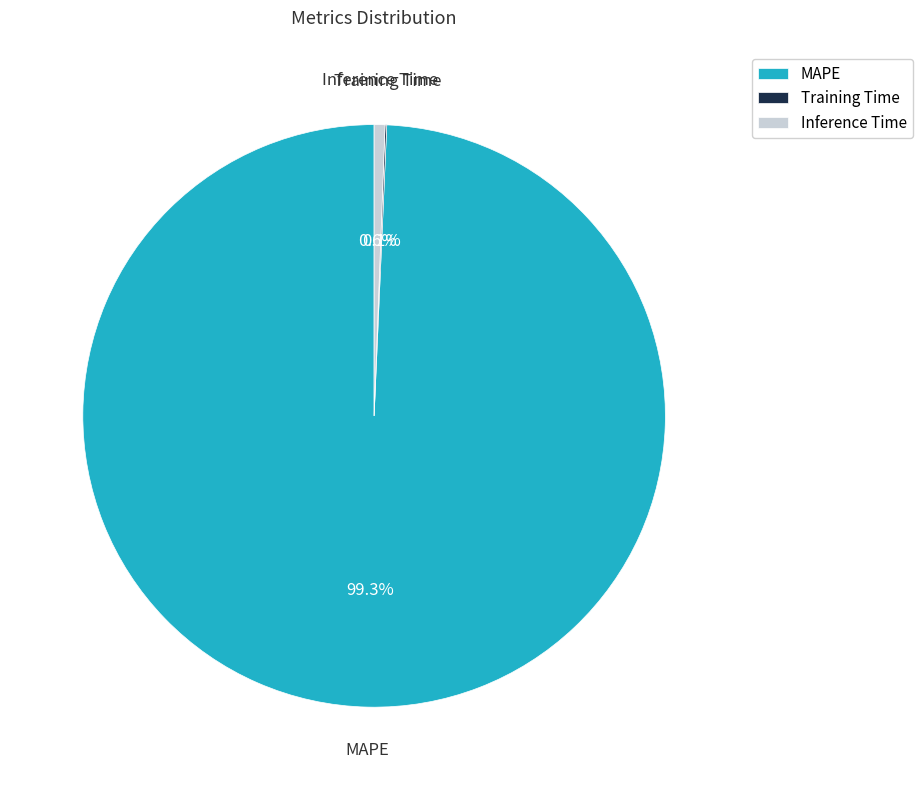

What portion of the pie excludes Inference Time?

99.4%